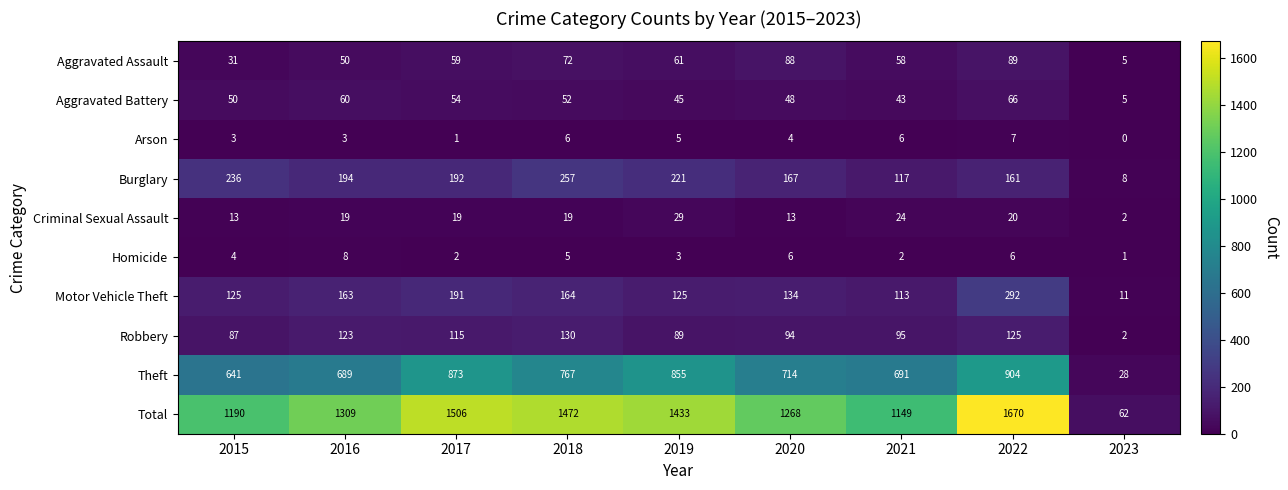

What is the difference between the Theft values at 2015 and 2018?

126